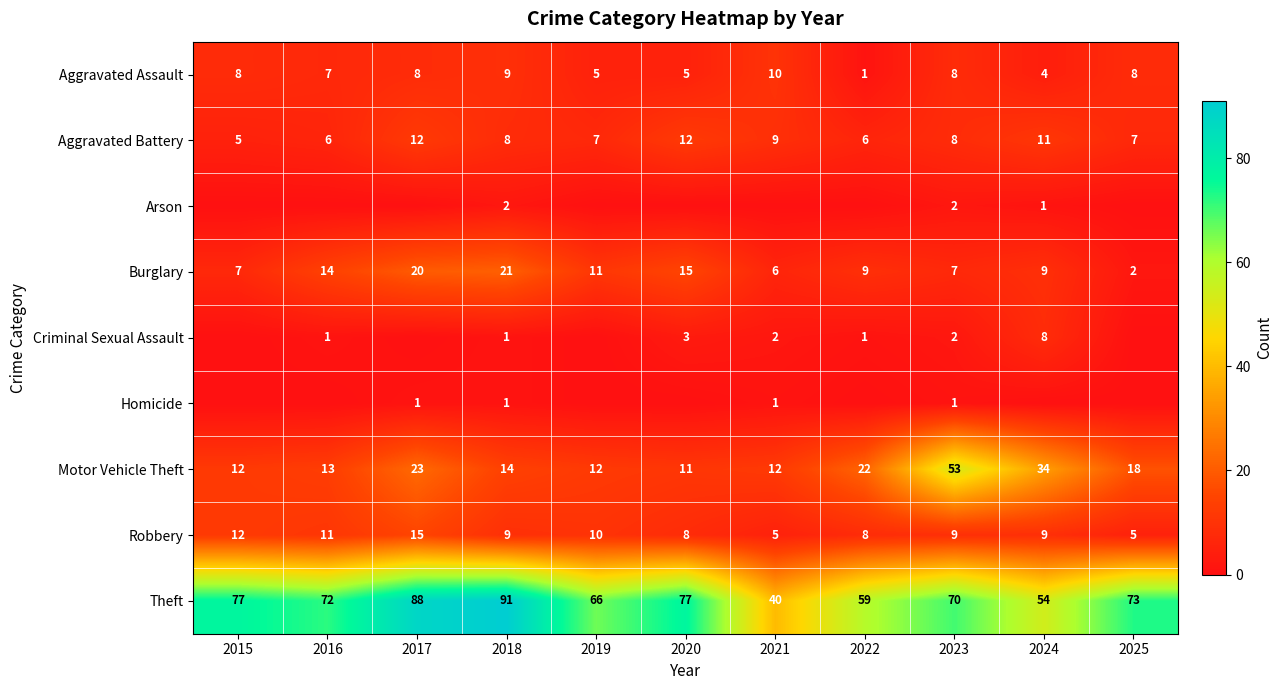

Is it true that Theft equals 109 at 2015?

False